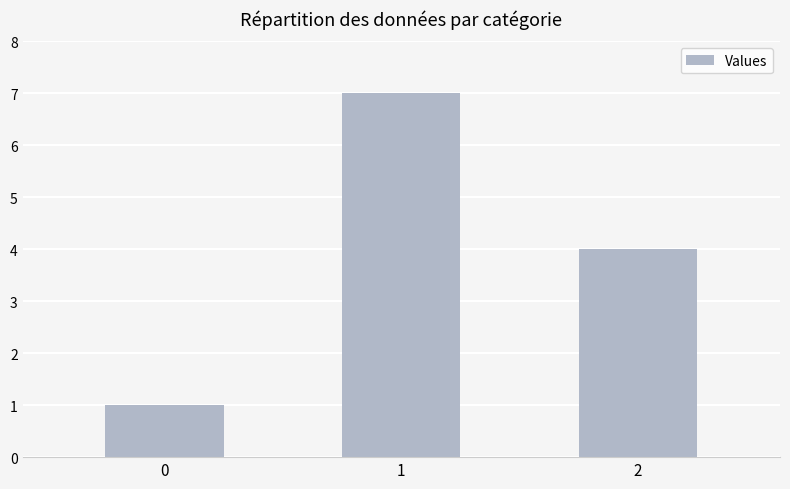

Approximately how many times larger is the value at 2 compared to 1?

0.6